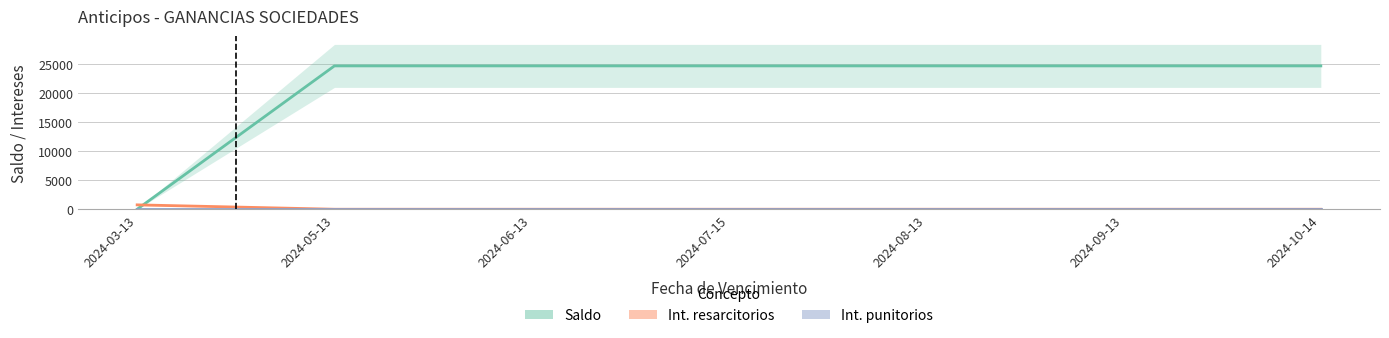

Between 2024-05-13 and 2024-09-13, which series saw the biggest shift?

Saldo